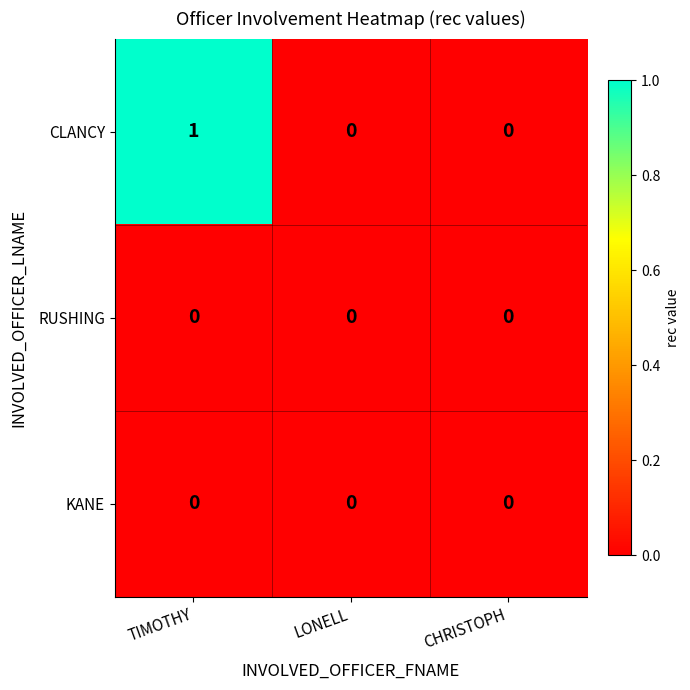

Reading left to right, extract all data points from this chart.

CLANCY: TIMOTHY=1	LONELL=0	CHRISTOPH=0
RUSHING: TIMOTHY=0	LONELL=0	CHRISTOPH=0
KANE: TIMOTHY=0	LONELL=0	CHRISTOPH=0